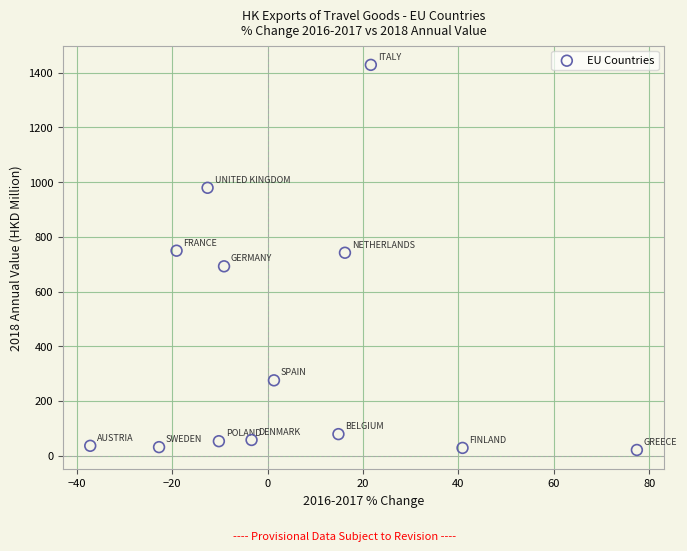

What is the range of Y values (max minus min)?

1408.0